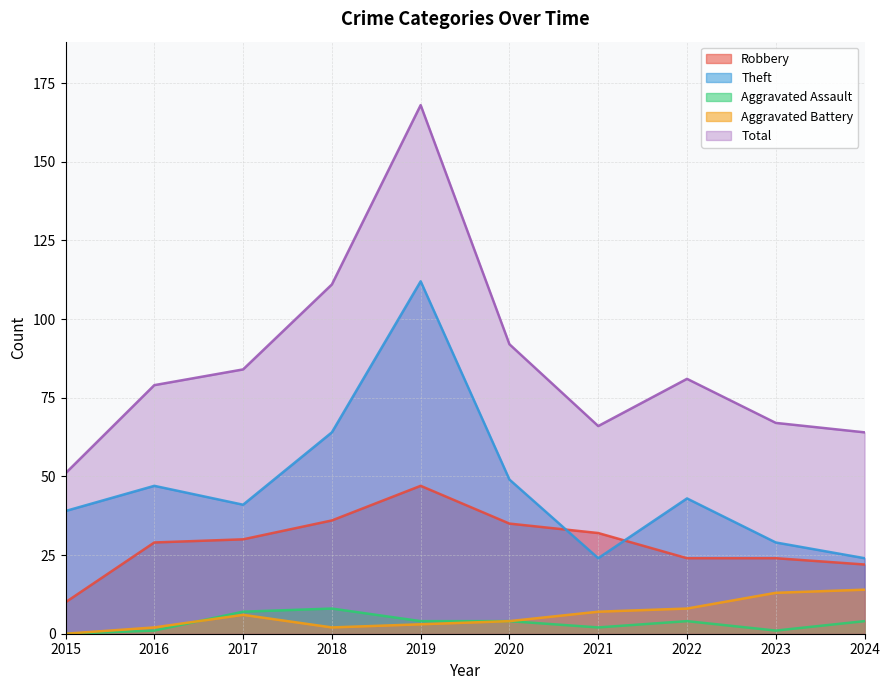

At 2023, list the series in order from smallest to largest.

Aggravated Assault, Aggravated Battery, Robbery, Theft, Total